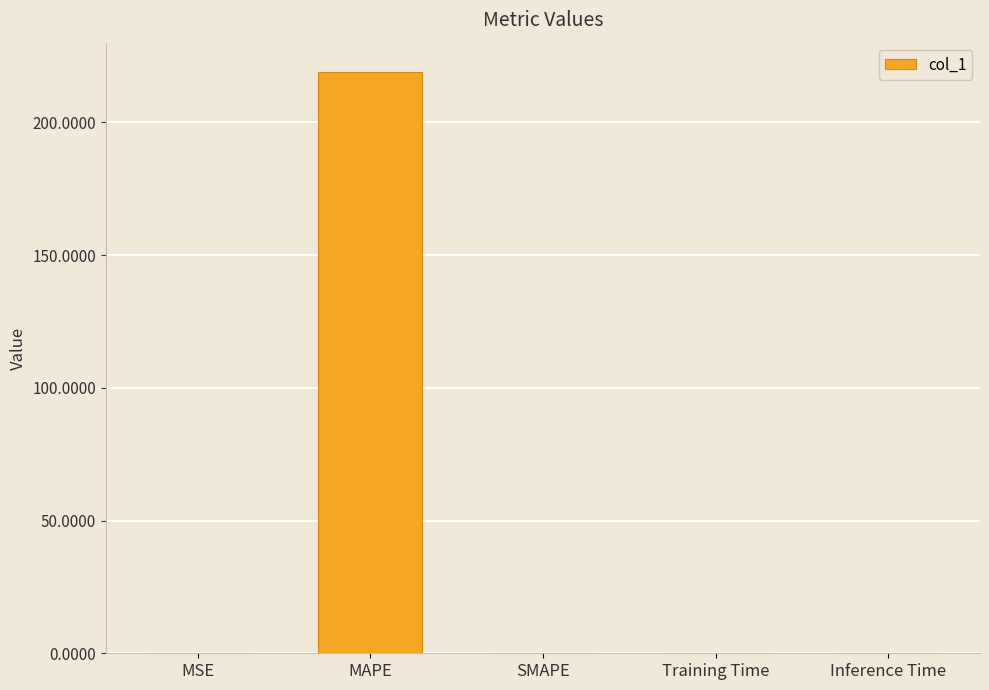

Count the number of data series in this chart.

1